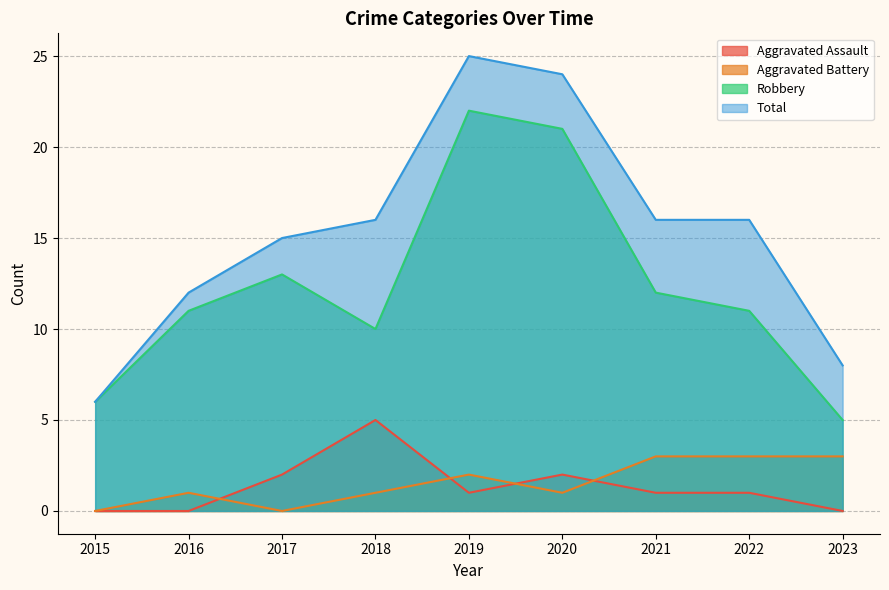

True or false: Aggravated Battery and Total intersect in this chart.

False